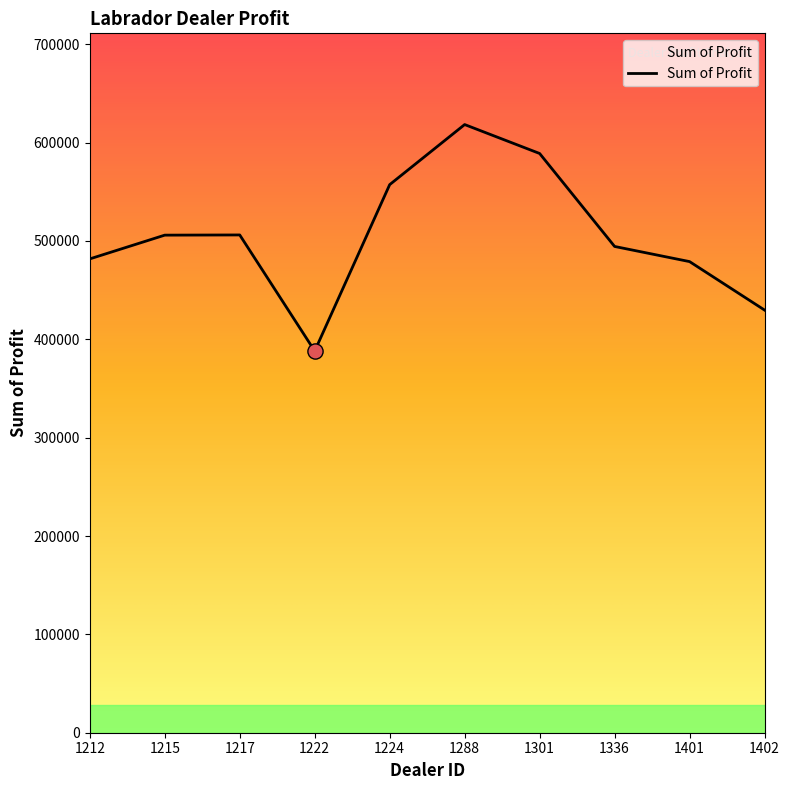

What is the ratio of the value at 1212 to the value at 1217?

1.0